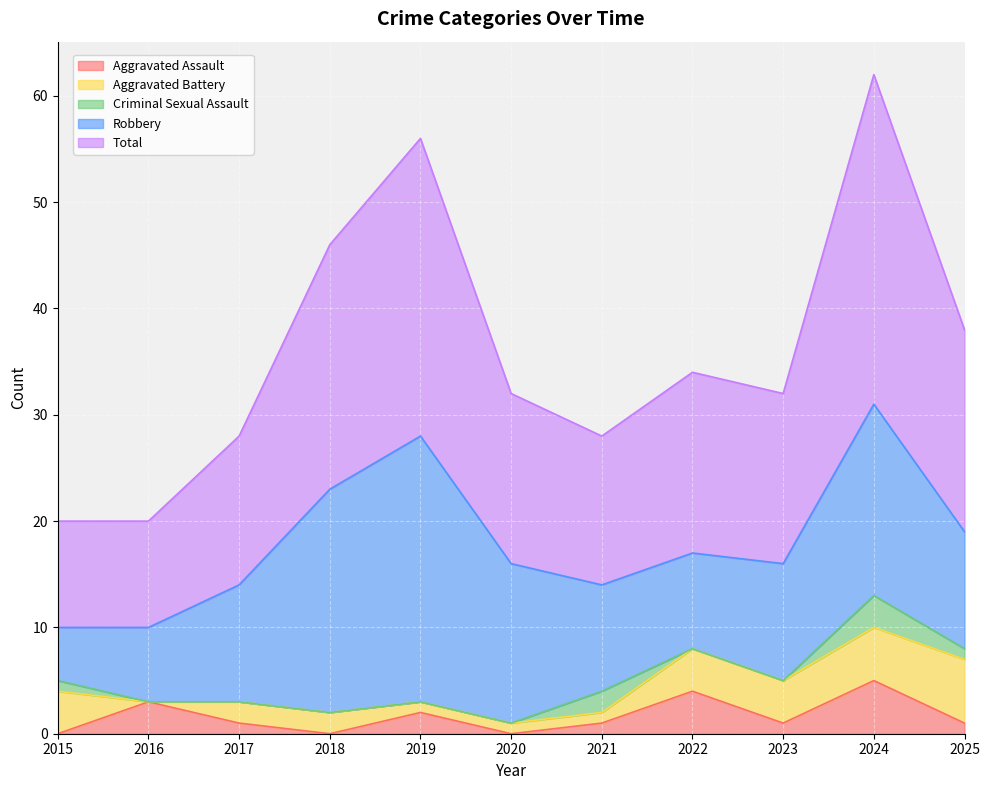

What is the spread (max minus min) of values at 2024?

28